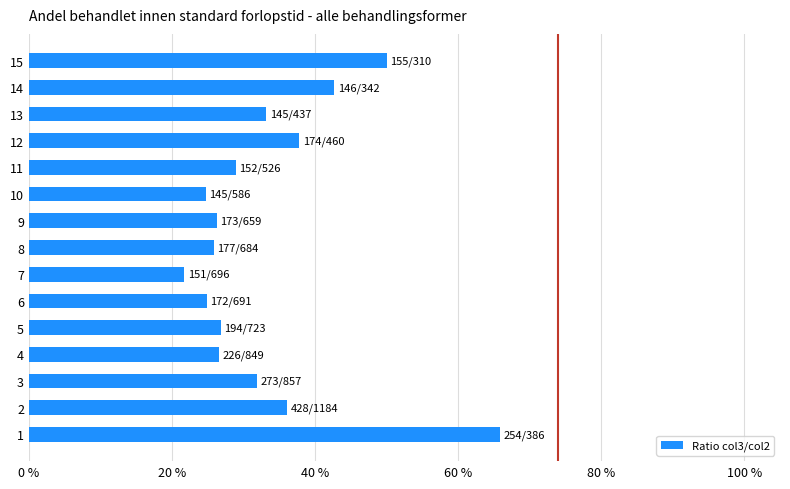

What is the minimum value shown in the chart?

0.2